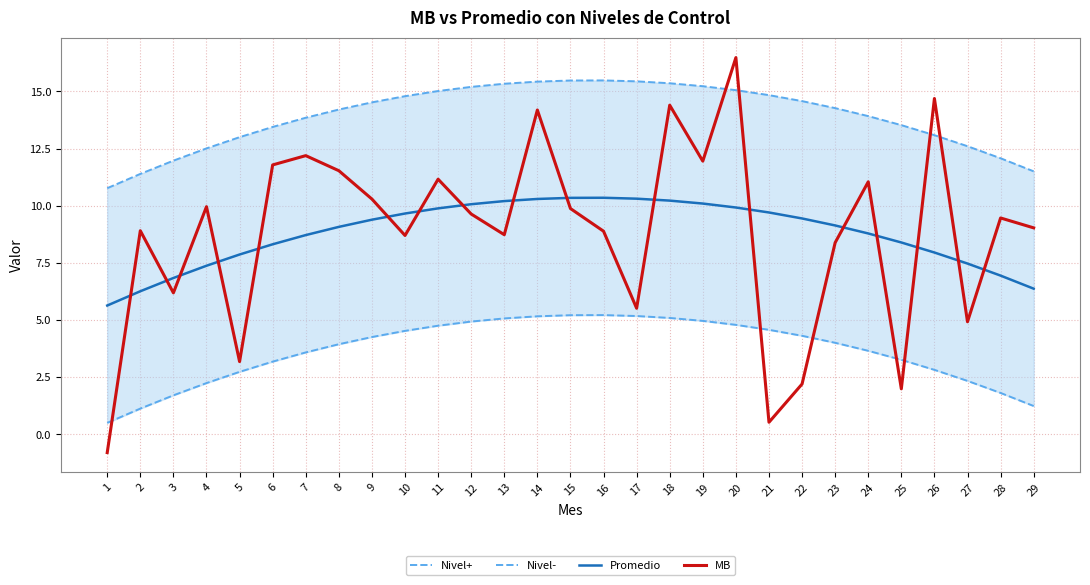

Does the chart display data point markers on the line(s)?

No